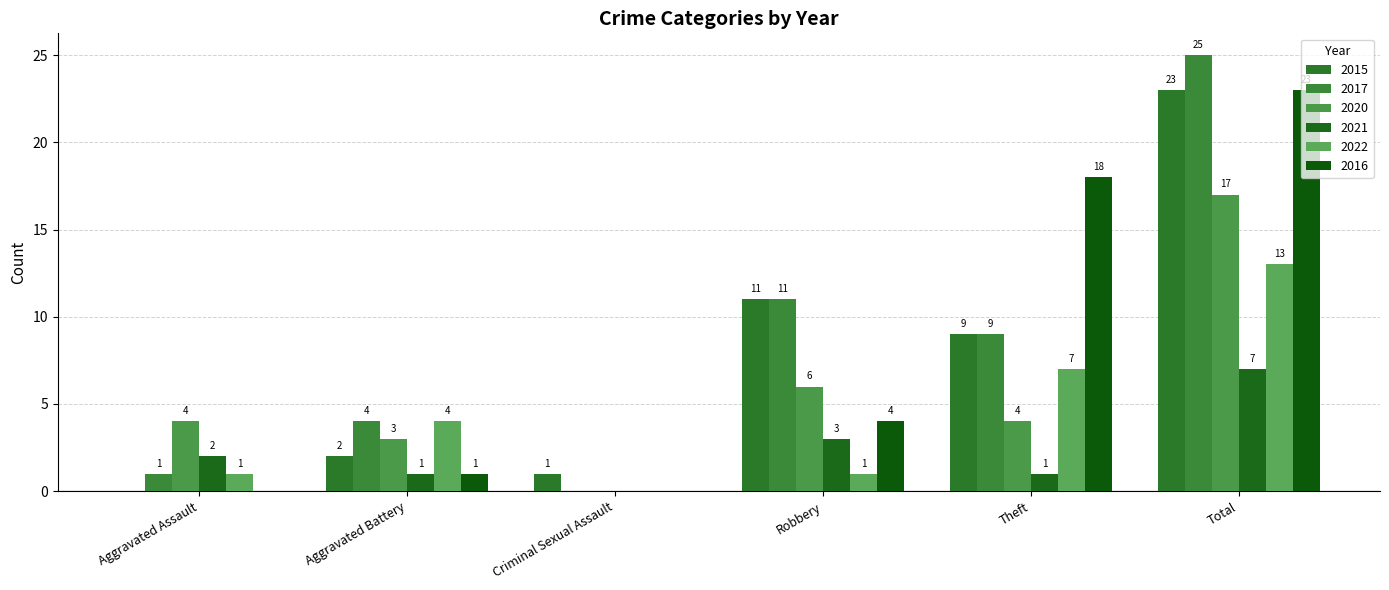

What are all the series names shown in the legend?

2015, 2017, 2020, 2021, 2022, 2016